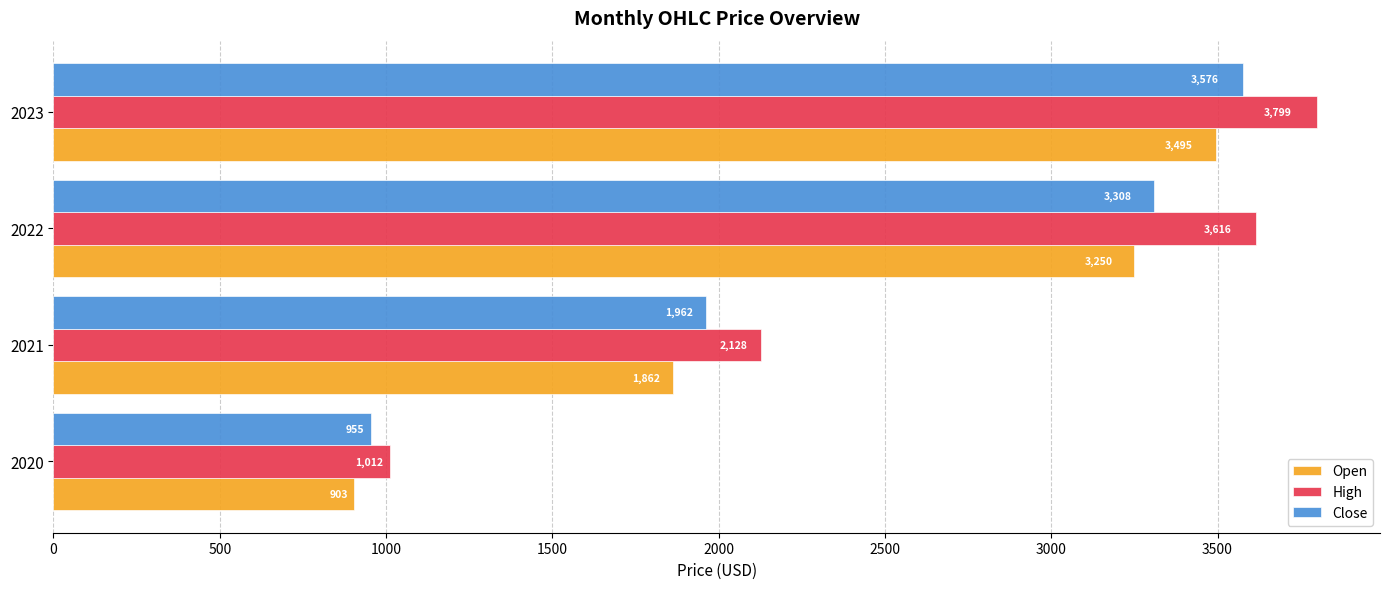

Which category has the highest value in the Close series?

2023